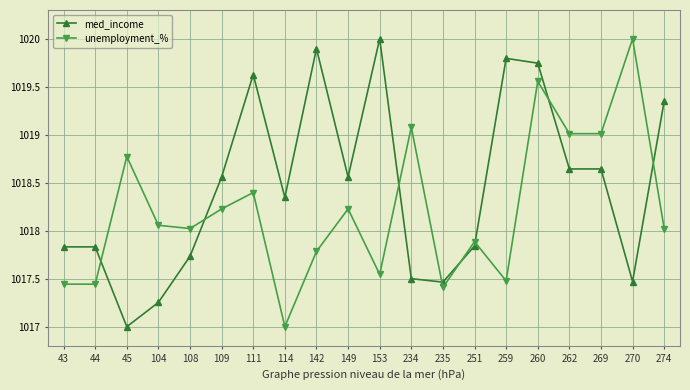

After their last crossing, which series has the higher values: unemployment_% or med_income?

med_income